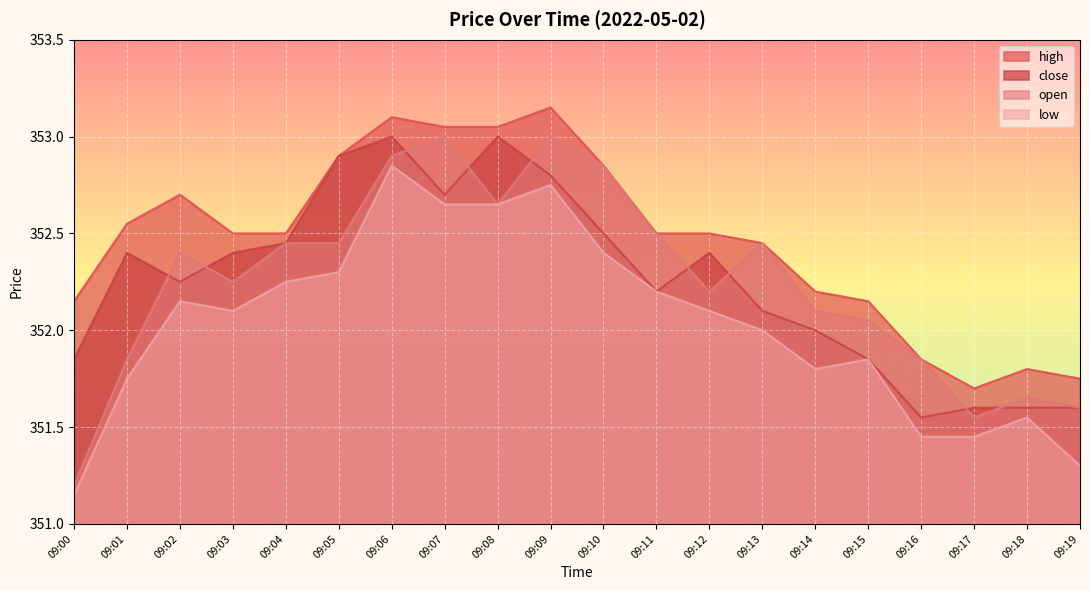

Reading left to right, transcribe all the data shown in this chart.

high: 09:00=352.1	09:01=352.6	09:02=352.7	09:03=352.5	09:04=352.5	09:05=352.9	09:06=353.1	09:07=353.1	09:08=353.1	09:09=353.1	09:10=352.9	09:11=352.5	09:12=352.5	09:13=352.4	09:14=352.2	09:15=352.1	09:16=351.9	09:17=351.7	09:18=351.8	09:19=351.8
close: 09:00=351.9	09:01=352.4	09:02=352.2	09:03=352.4	09:04=352.4	09:05=352.9	09:06=353.0	09:07=352.7	09:08=353.0	09:09=352.8	09:10=352.5	09:11=352.2	09:12=352.4	09:13=352.1	09:14=352.0	09:15=351.9	09:16=351.6	09:17=351.6	09:18=351.6	09:19=351.6
open: 09:00=351.2	09:01=351.9	09:02=352.4	09:03=352.2	09:04=352.4	09:05=352.4	09:06=352.9	09:07=353.0	09:08=352.6	09:09=353.0	09:10=352.9	09:11=352.5	09:12=352.2	09:13=352.4	09:14=352.1	09:15=352.1	09:16=351.9	09:17=351.6	09:18=351.6	09:19=351.6
low: 09:00=351.1	09:01=351.8	09:02=352.1	09:03=352.1	09:04=352.2	09:05=352.3	09:06=352.9	09:07=352.6	09:08=352.6	09:09=352.8	09:10=352.4	09:11=352.2	09:12=352.1	09:13=352.0	09:14=351.8	09:15=351.9	09:16=351.4	09:17=351.4	09:18=351.6	09:19=351.3